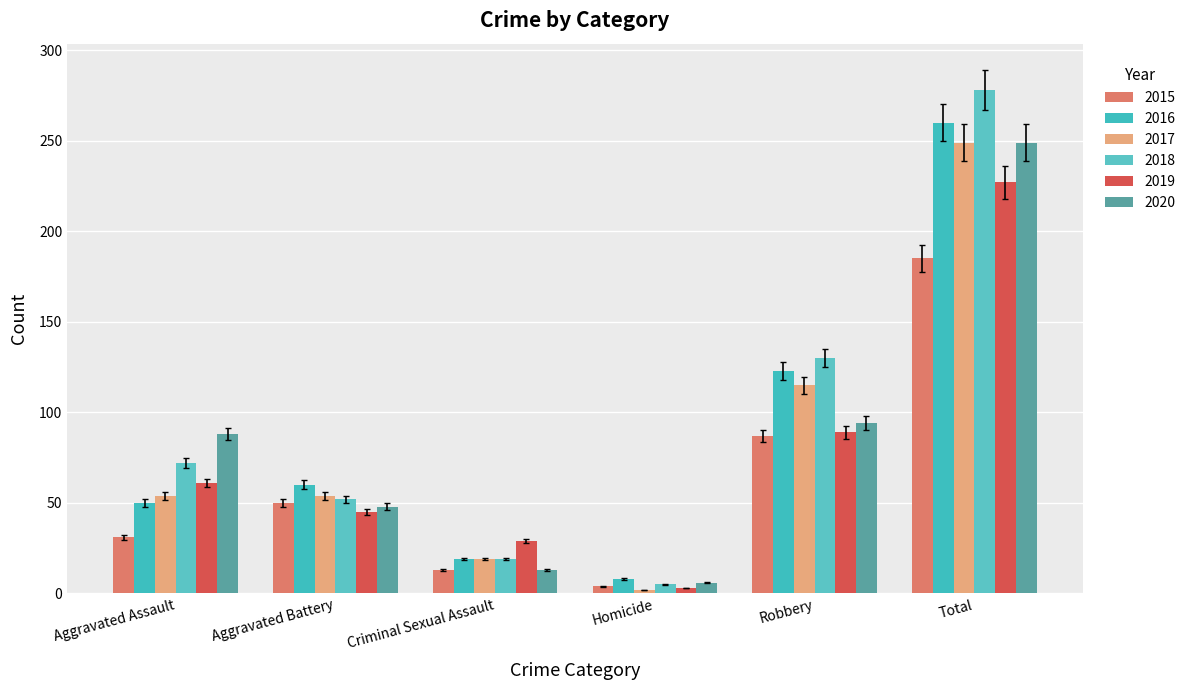

At Aggravated Assault, list the series in order from largest to smallest.

2020, 2018, 2019, 2017, 2016, 2015